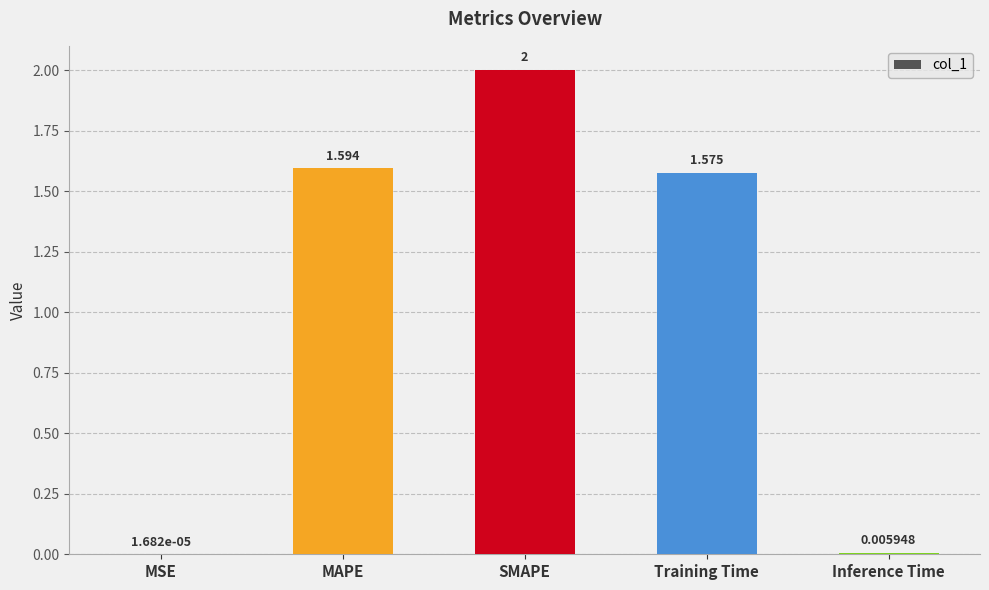

At which label does the data first exceed 1?

MAPE